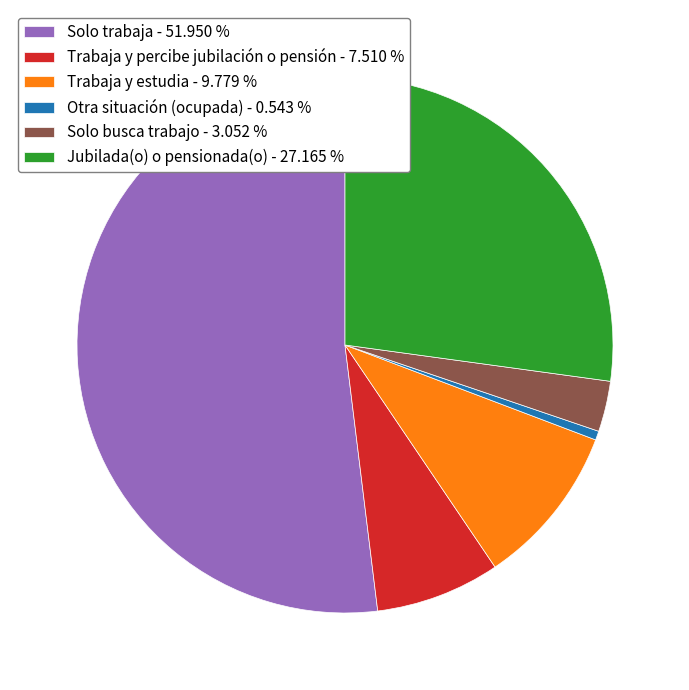

Is there any slice that represents more than half of the pie?

Yes